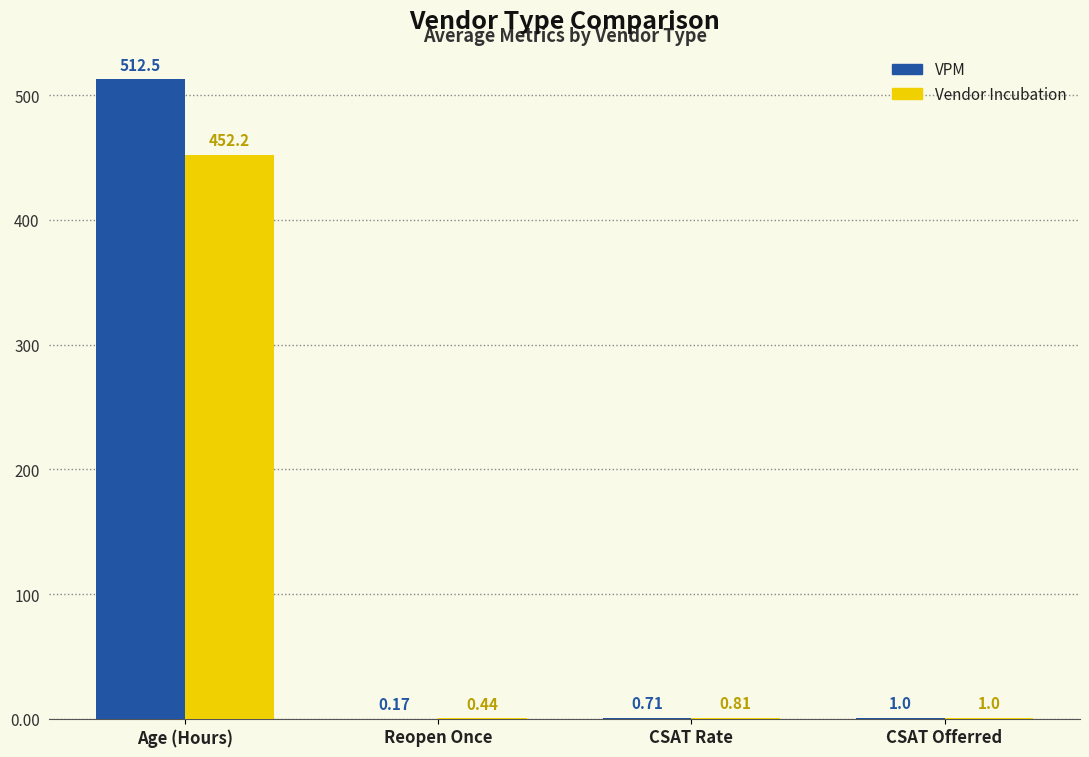

What is the sum of the Vendor Incubation values at Reopen Once and CSAT Offerred?

1.4